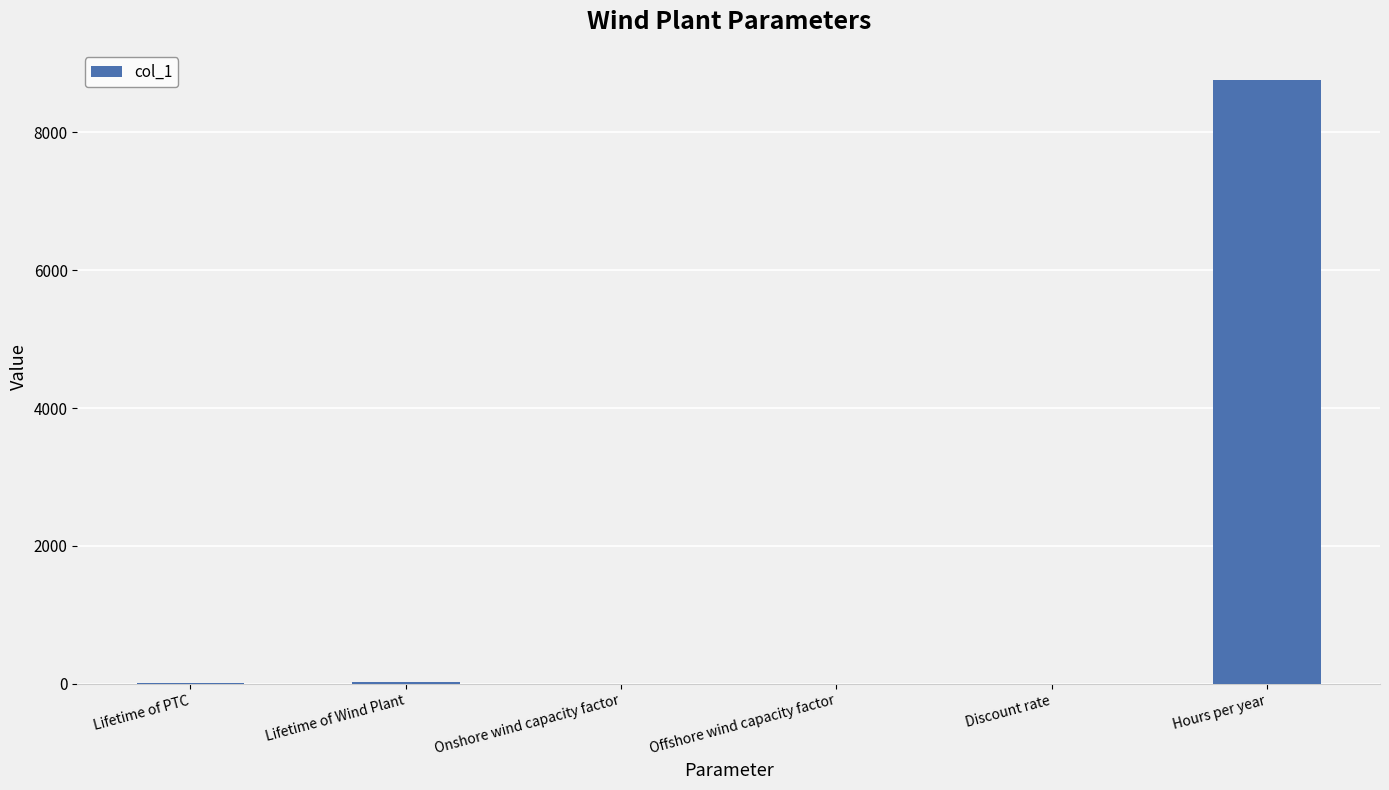

The chart shows a value of 0.0 at Discount rate. True or false?

True